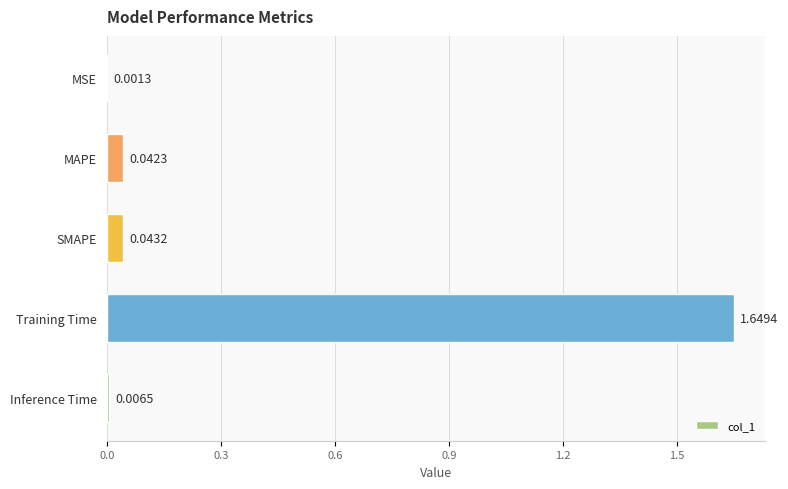

How many categories are shown in the chart?

5